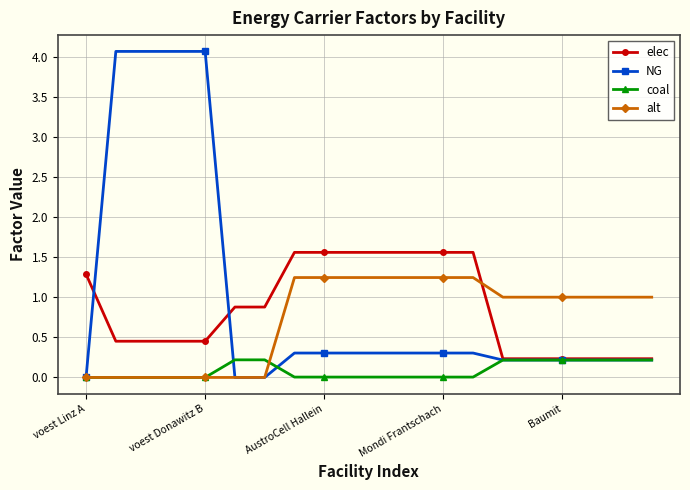

What is the maximum value shown in the chart?

4.1